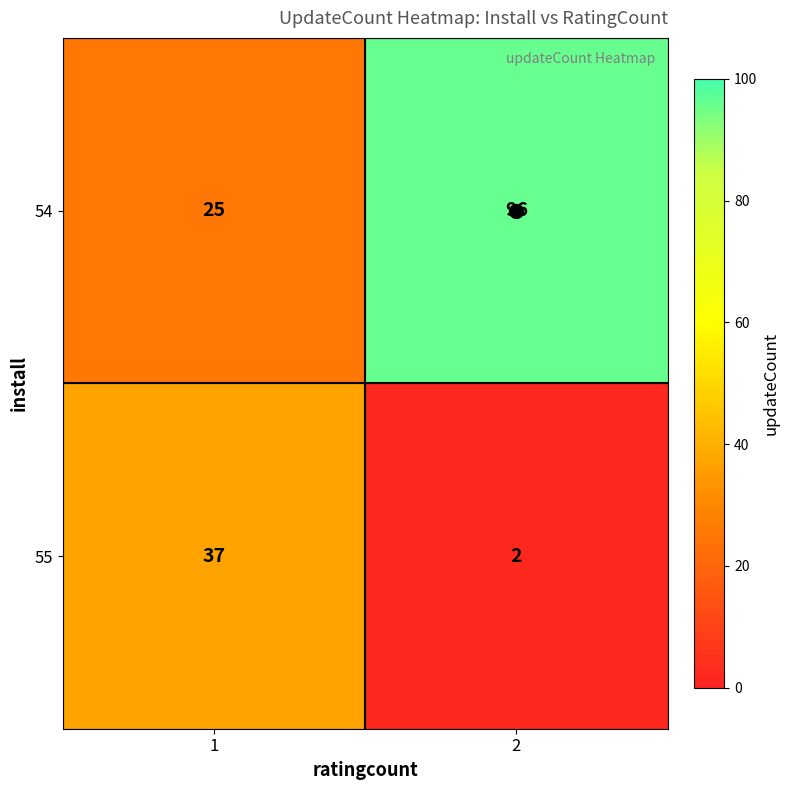

What is the difference between the maximum and minimum values in the 54 series?

71